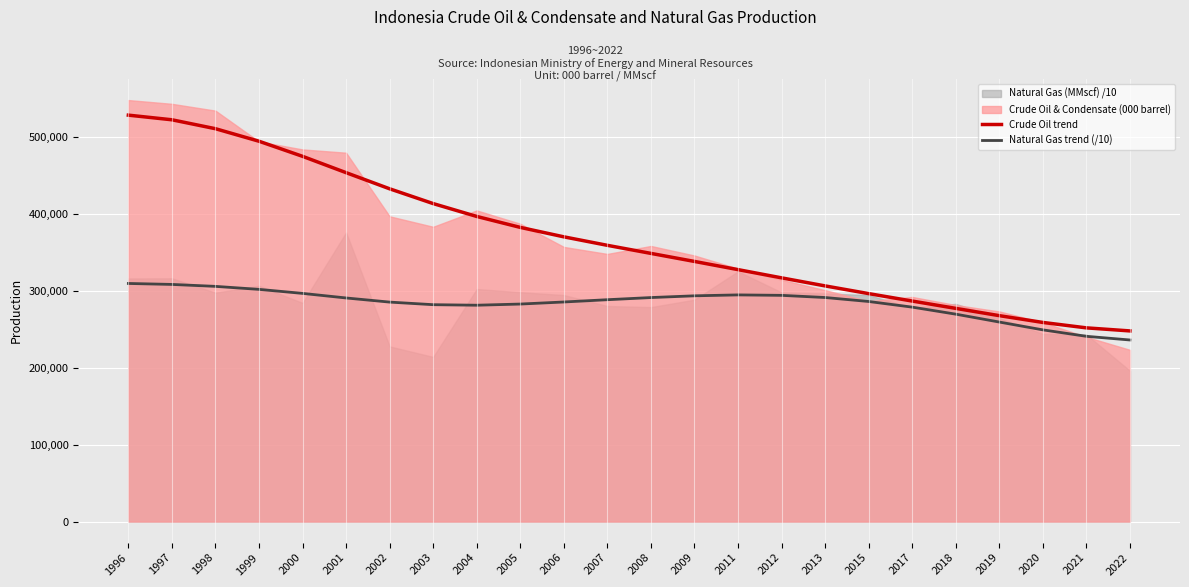

True or false: Crude Oil trend and Natural Gas trend (/10) intersect in this chart.

False